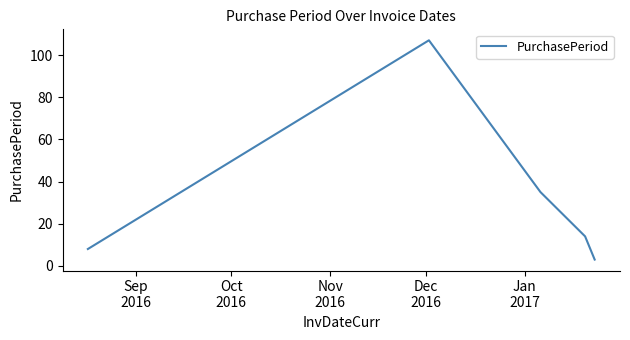

True or false: there are more than 0 points higher than both neighbors.

True